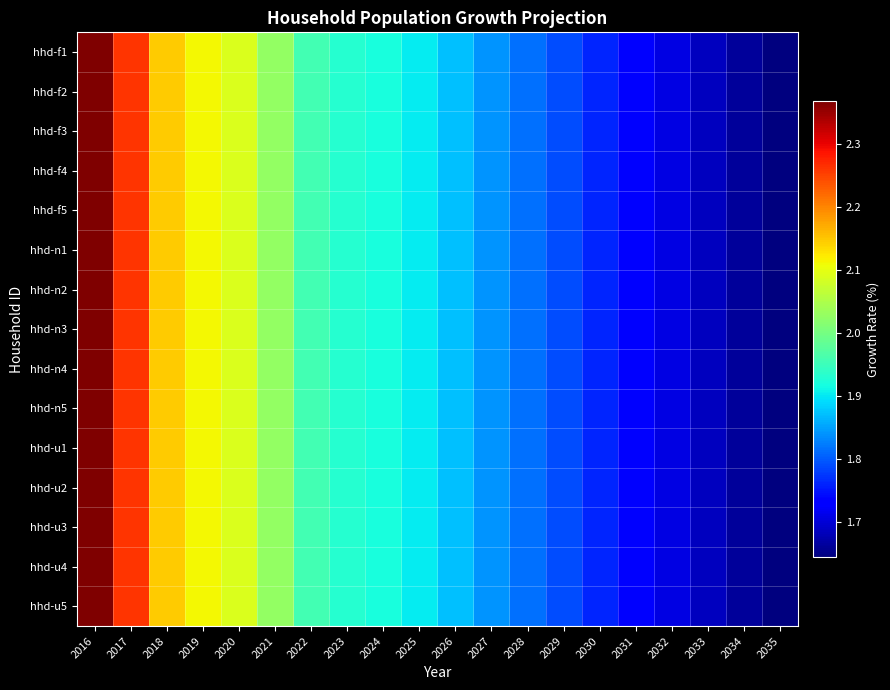

What is the maximum value shown in the chart?

2.4